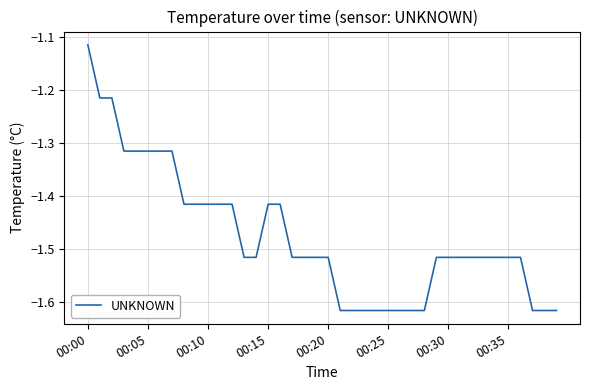

What is the difference between the maximum and minimum values?

0.5